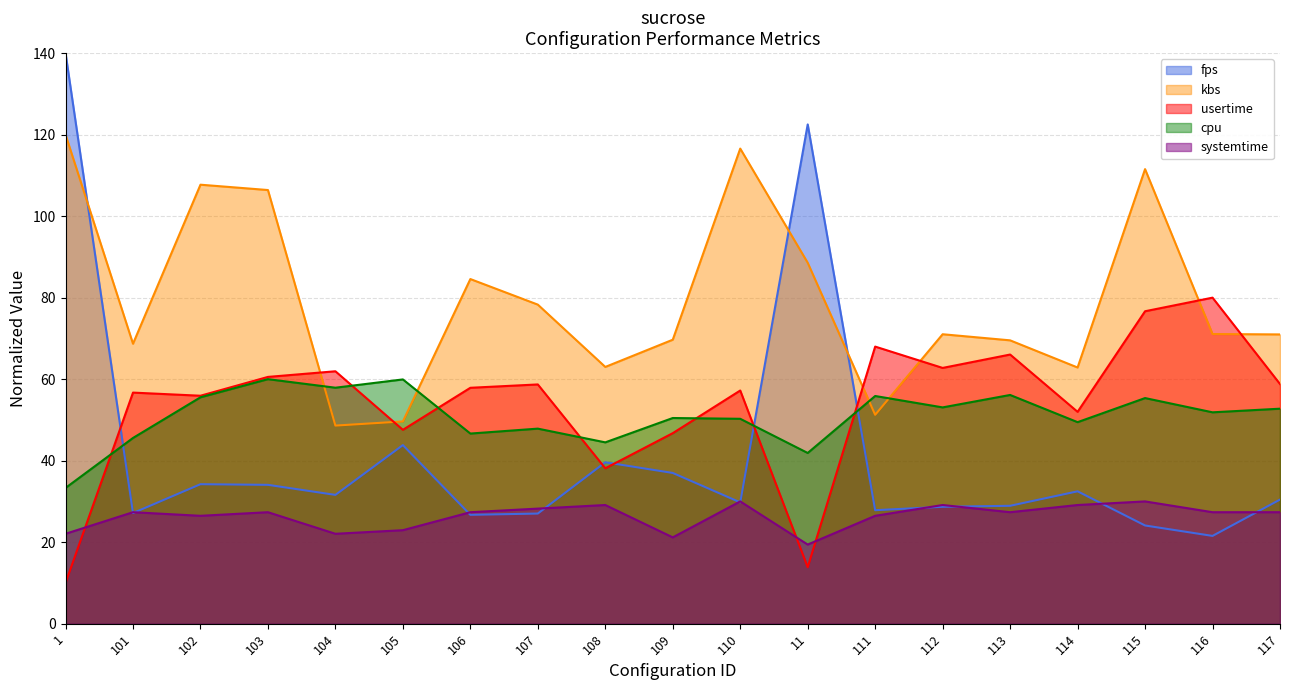

How many lines are shown in the chart?

5